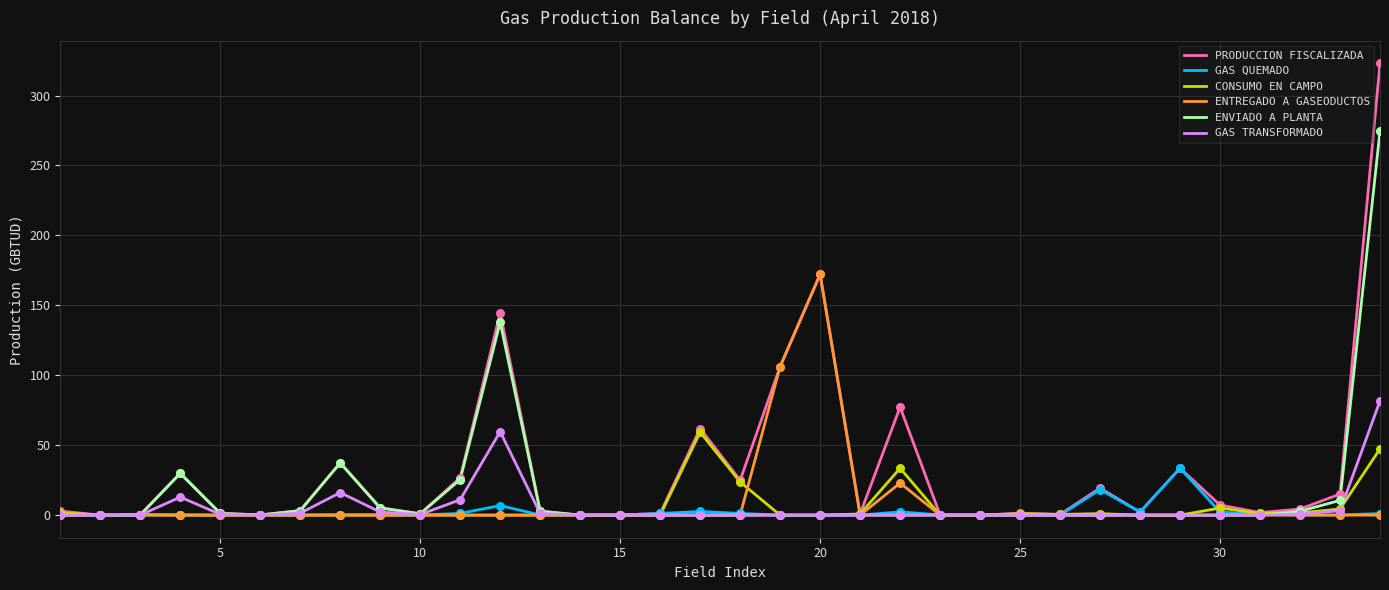

At how many categories does at least one series exceed 233?

1